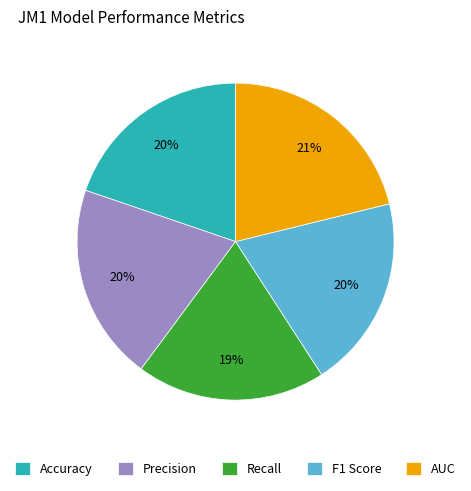

How many slices are in this pie chart?

5